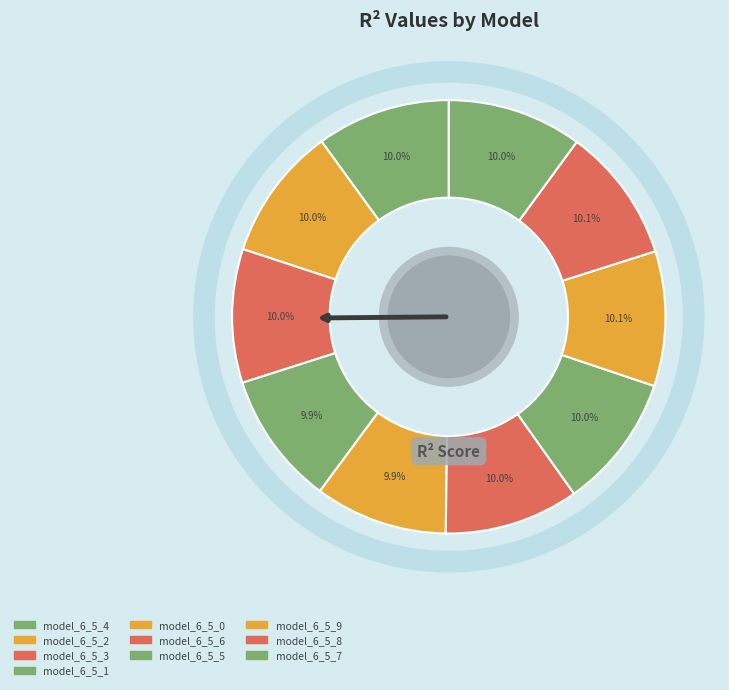

Is it true that model_6_5_9 is 1% of the pie?

False